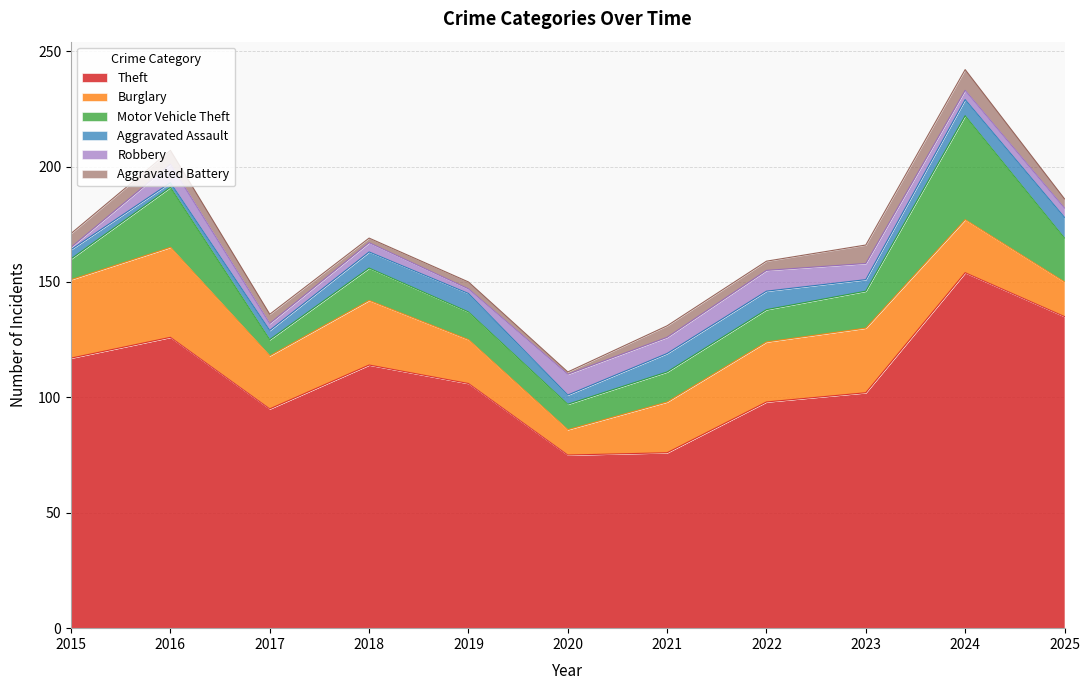

How many categories are shown in the chart?

11